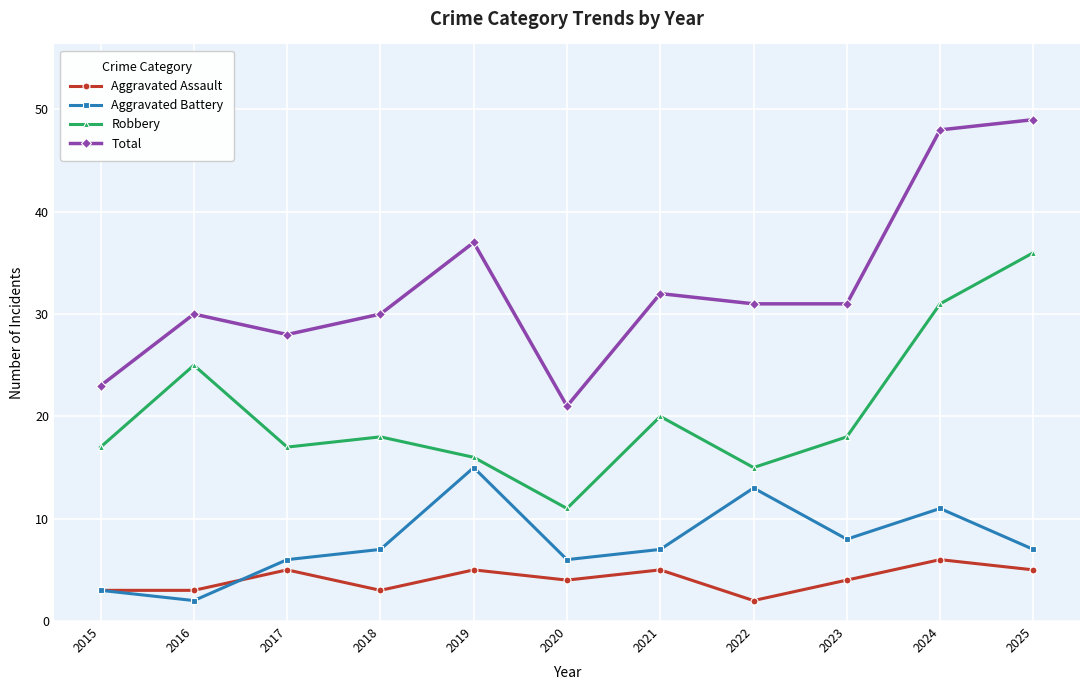

What is the sum of all Robbery values?

224